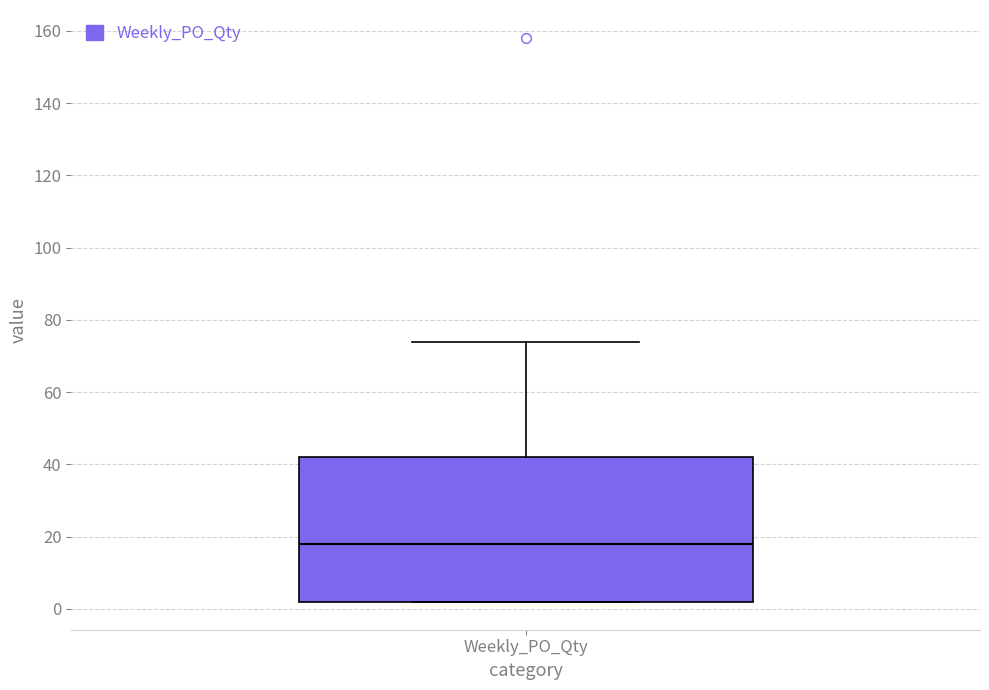

Where does the median line of the box for Weekly_PO_Qty sit on the y-axis? The values are not printed on the chart, so give them approximately, as read against the axis.

18